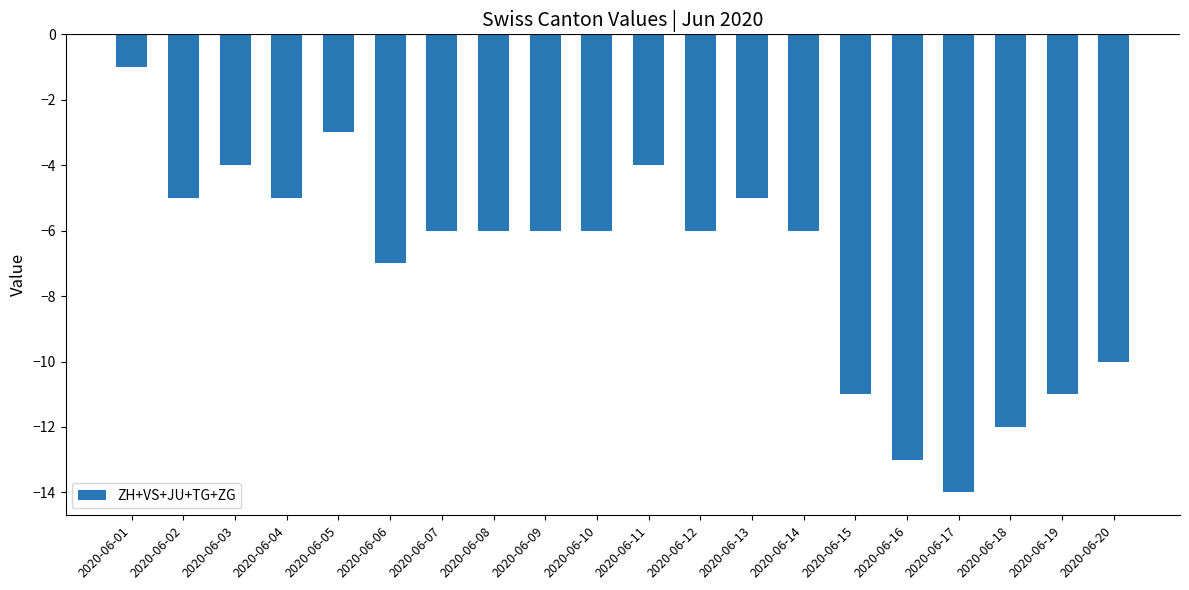

What is the difference between the maximum and minimum values?

13